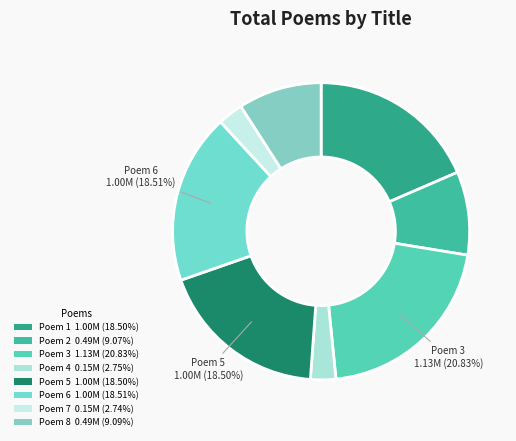

Count the number of slices in the pie.

8